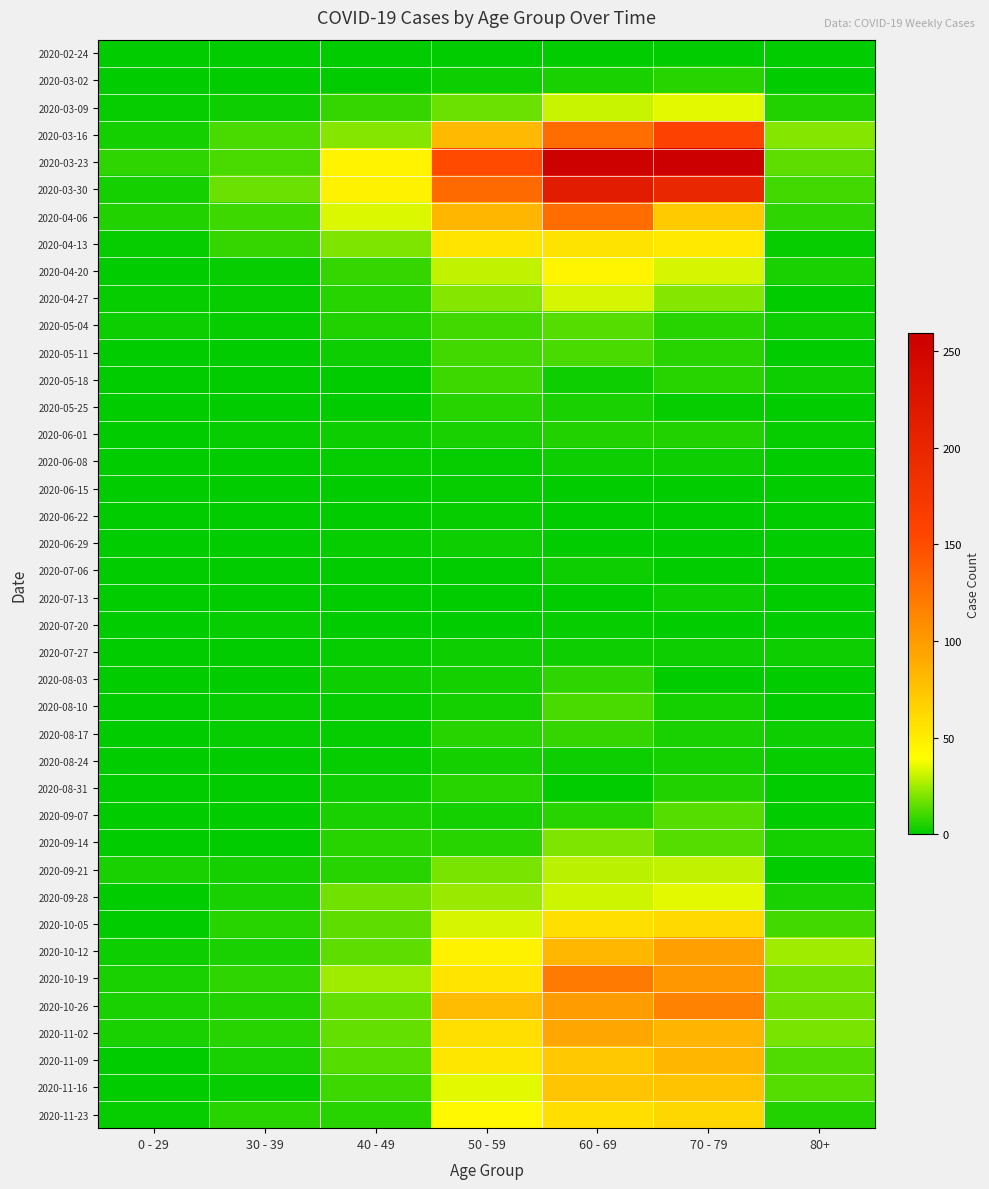

Rank the series at 70 - 79 from lowest to highest value.

2020-06-29, 2020-07-06, 2020-02-24, 2020-06-15, 2020-06-22, 2020-07-20, 2020-08-03, 2020-05-25, 2020-06-08, 2020-07-13, 2020-07-27, 2020-08-10, 2020-08-24, 2020-08-17, 2020-06-01, 2020-08-31, 2020-03-02, 2020-05-04, 2020-05-11, 2020-05-18, 2020-09-07, 2020-09-14, 2020-04-27, 2020-09-21, 2020-04-20, 2020-03-09, 2020-09-28, 2020-04-13, 2020-10-05, 2020-11-23, 2020-04-06, 2020-11-16, 2020-11-09, 2020-11-02, 2020-10-12, 2020-10-19, 2020-10-26, 2020-03-16, 2020-03-30, 2020-03-23